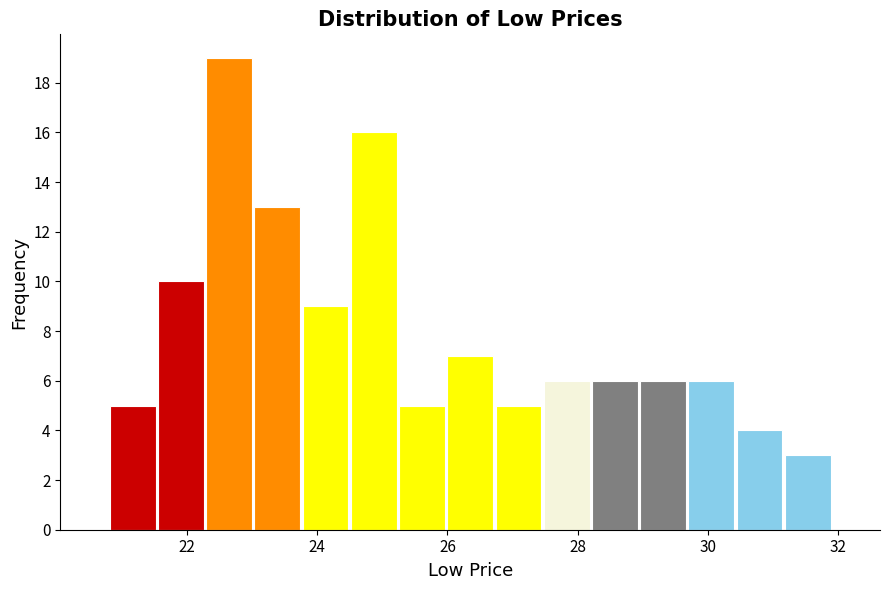

Read against the x-axis, roughly where is the centre of the tallest bar?

22.6